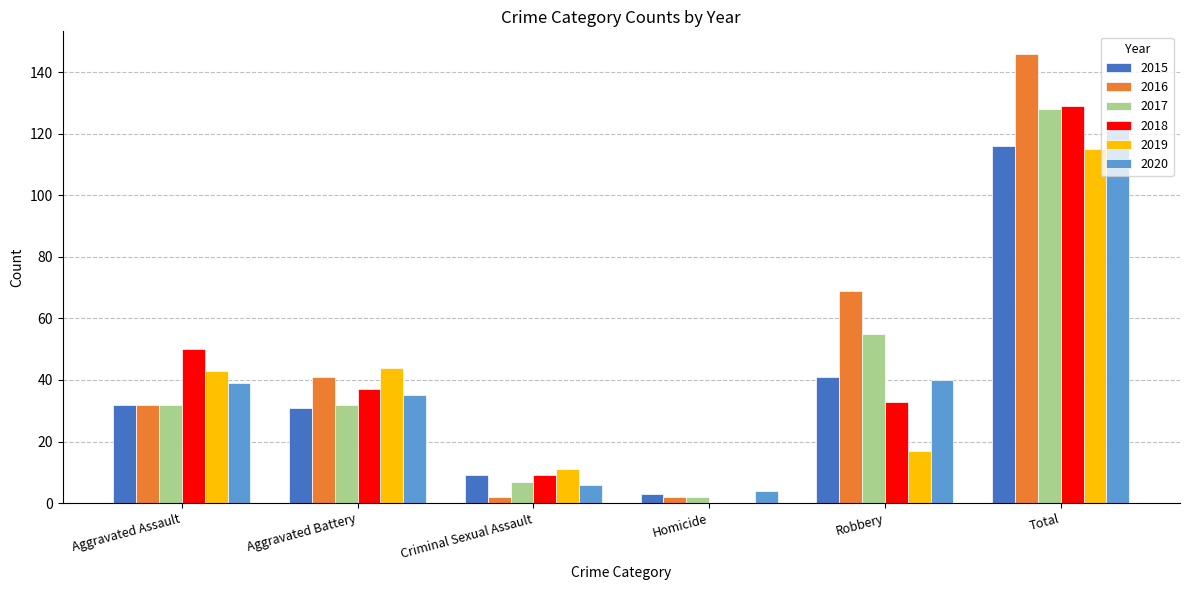

The value of 2017 at Aggravated Battery is 32. True or false?

True